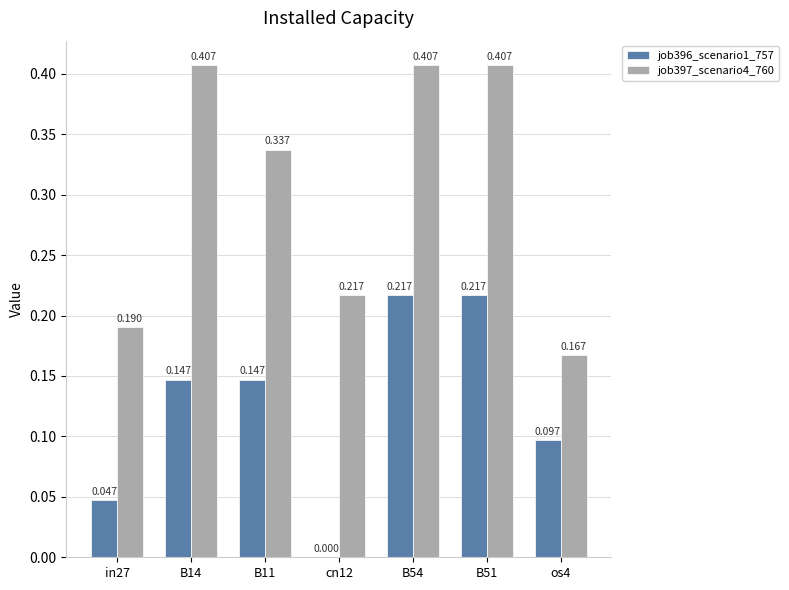

What are all the series names shown in the legend?

job396_scenario1_757, job397_scenario4_760